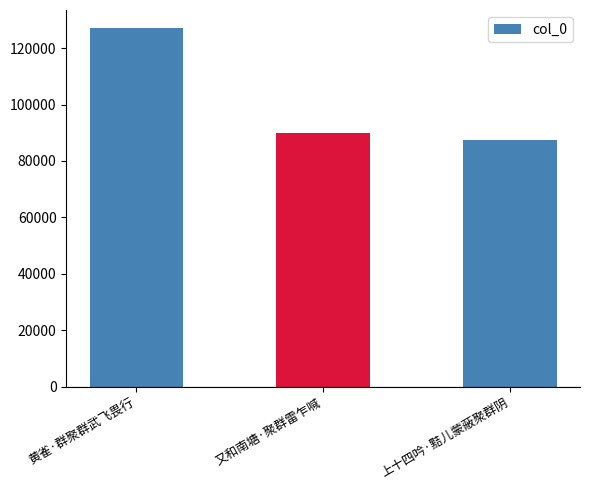

Does the chart contain any negative values?

No